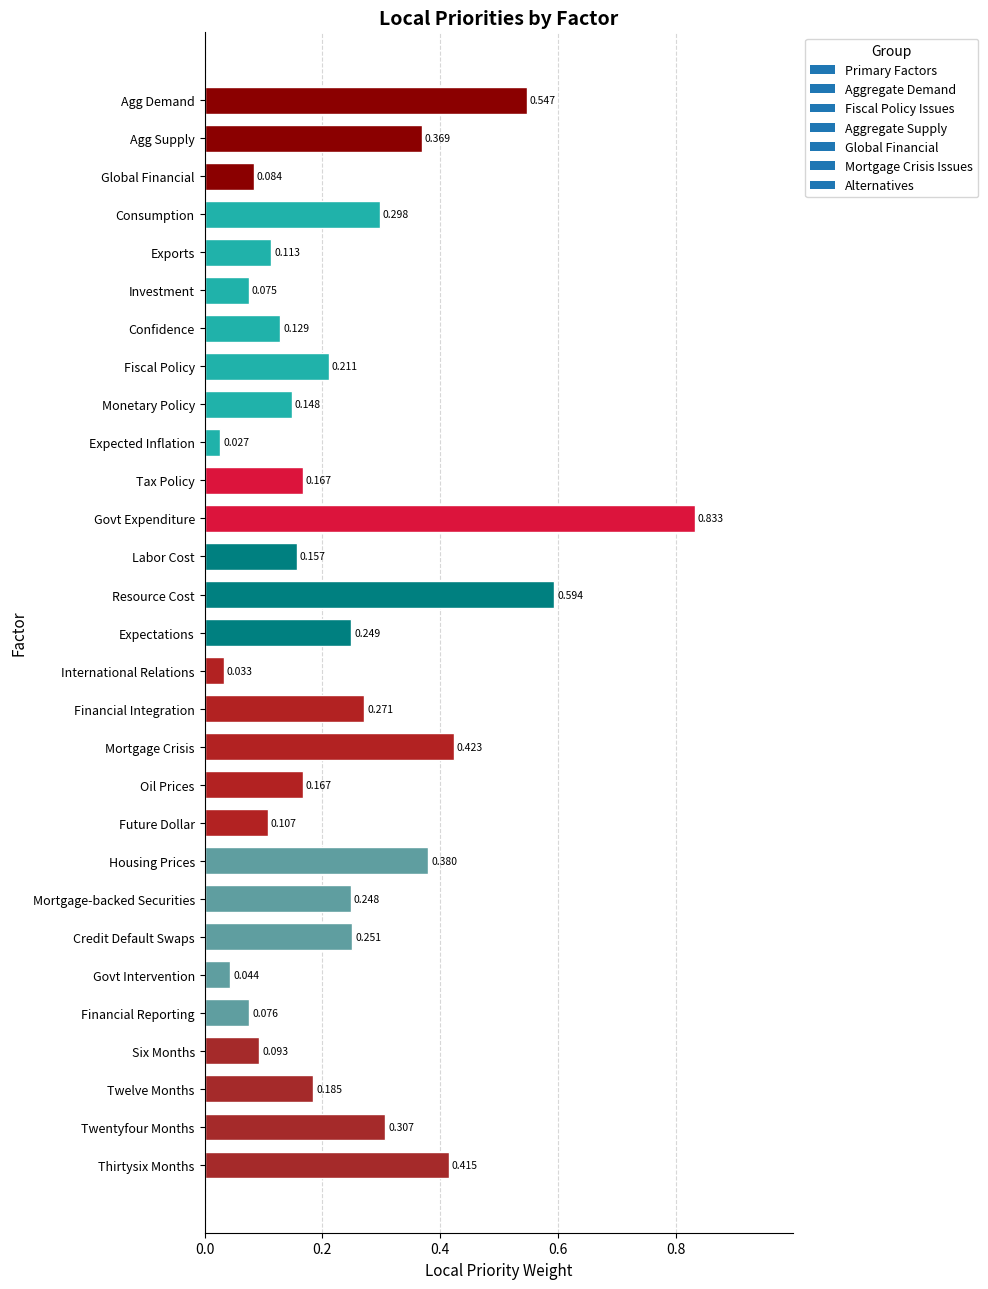

Which has a higher value, Govt Expenditure or Expectations?

Govt Expenditure